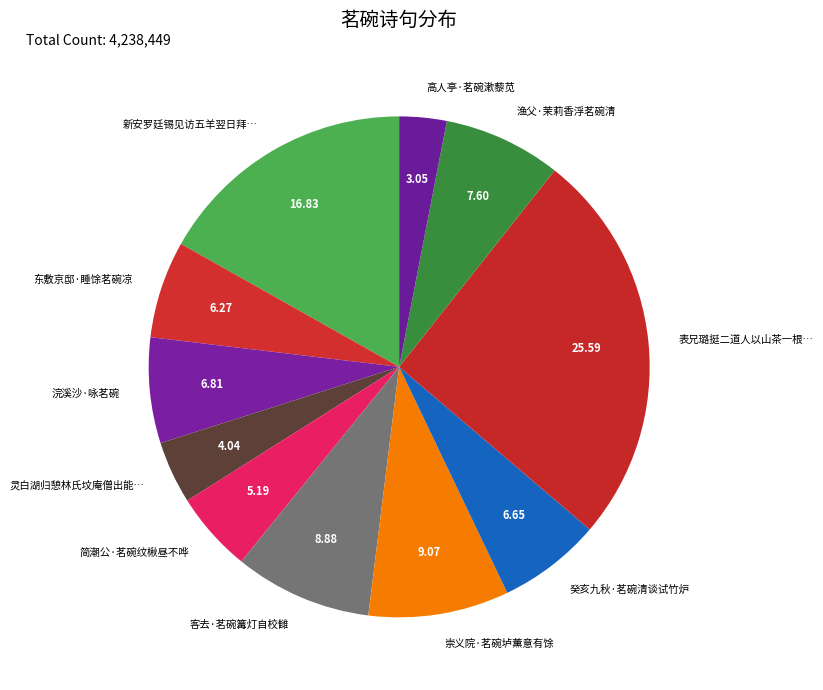

How many segments does this pie chart have?

11